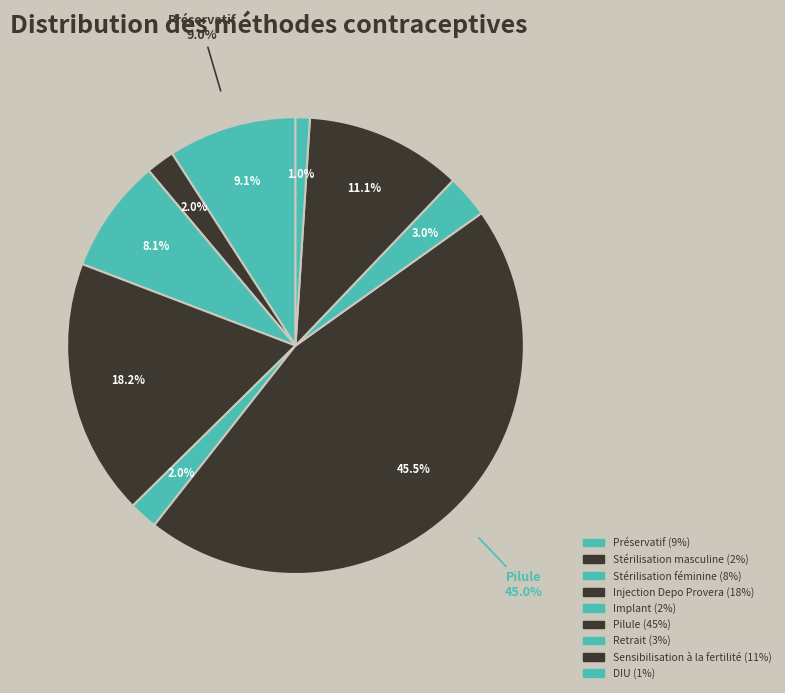

Is the sum of Implant and Stérilisation masculine greater than half?

No